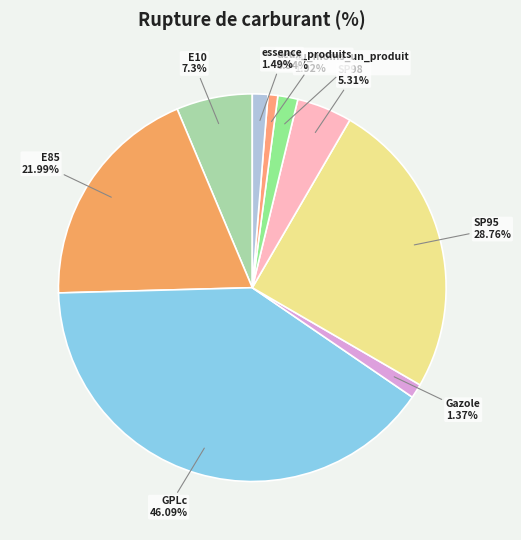

Does SP95 account for over 50% of the chart?

No